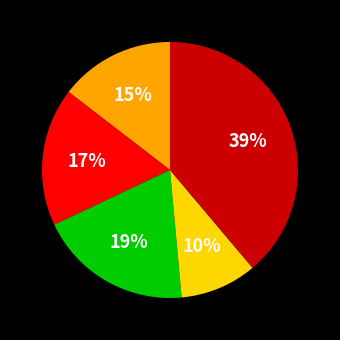

Is there a majority slice in this chart?

No